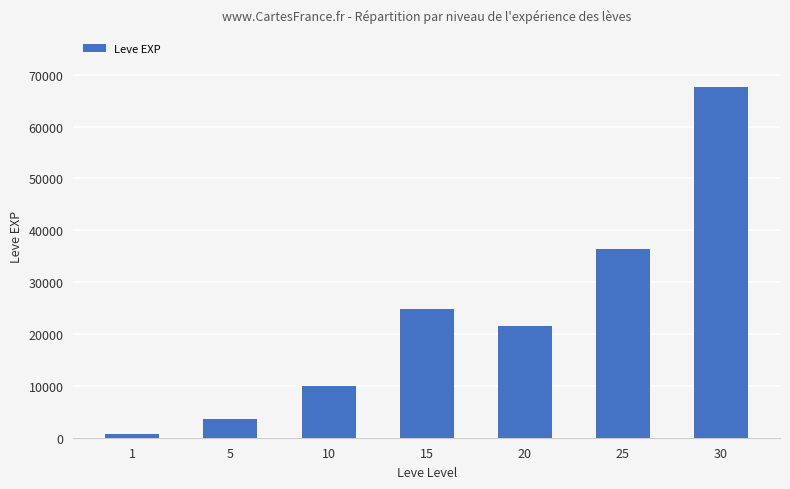

What is the ratio of the value at 10 to the value at 20?

0.5